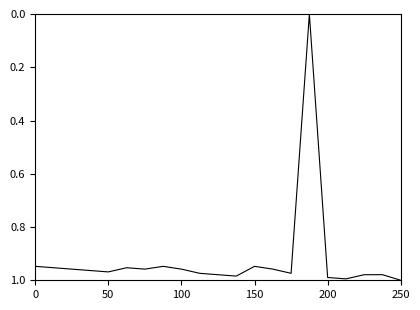

Is this an area chart (filled region under the line)?

No